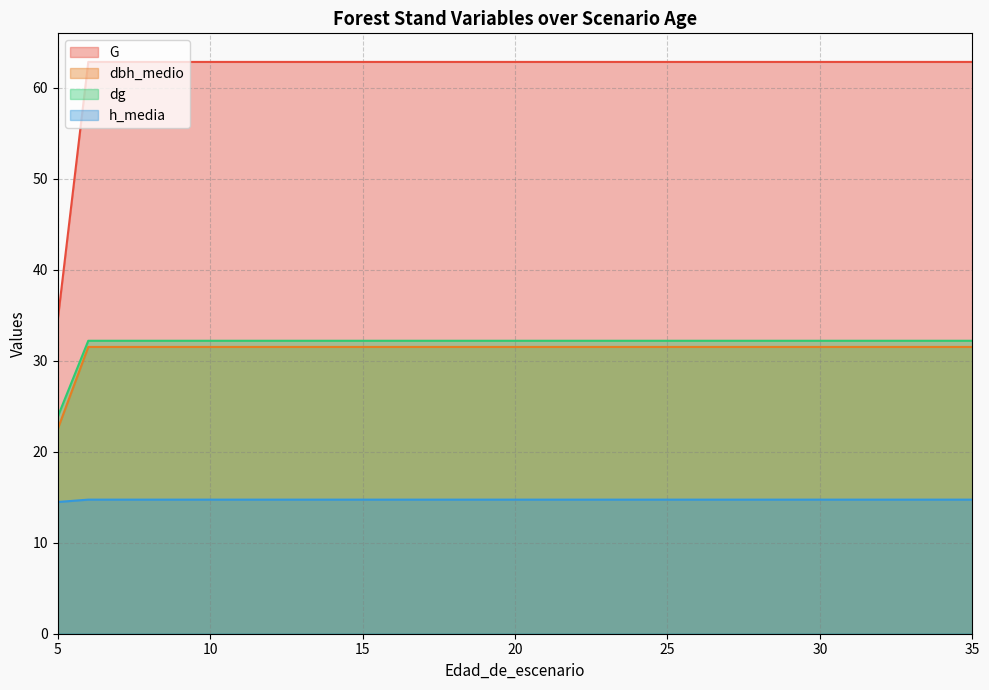

True or false: dbh_medio has more than 2 interior local peaks.

False